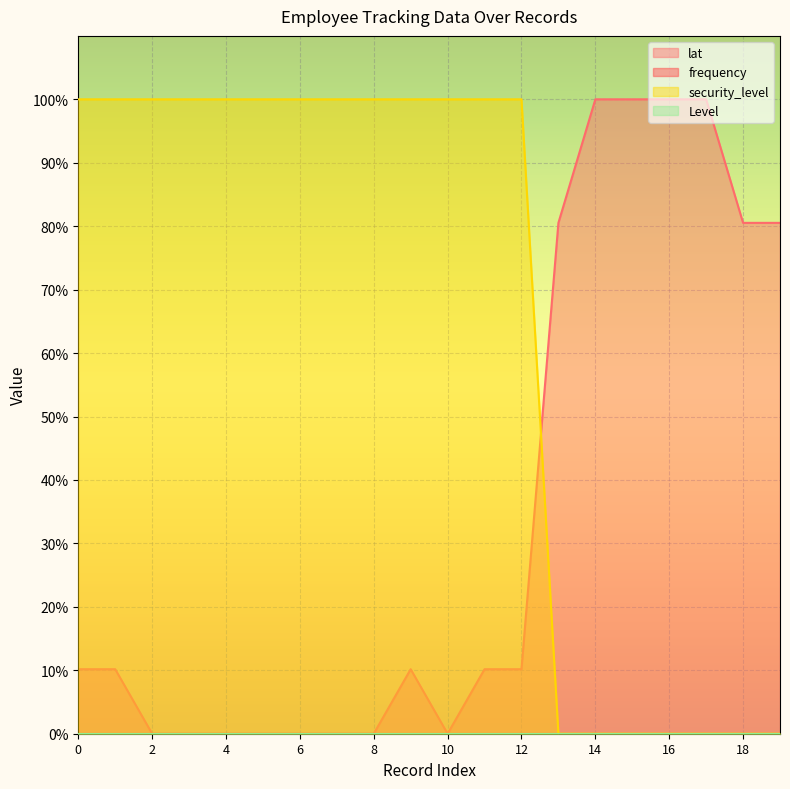

True or false: lat and security_level cross at least once.

True